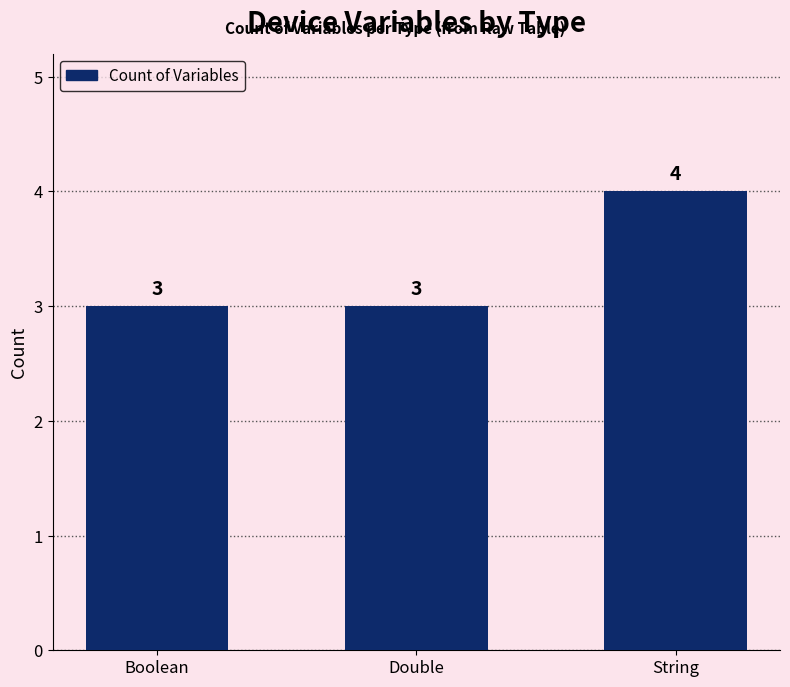

What is the label of the 2nd bar from the left?

Double